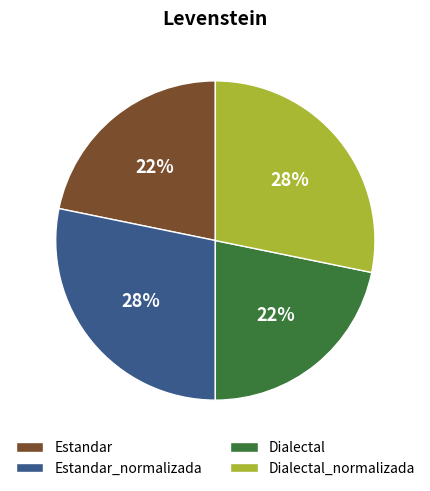

What percentage is the Estandar_normalizada slice, to the nearest percent?

28%